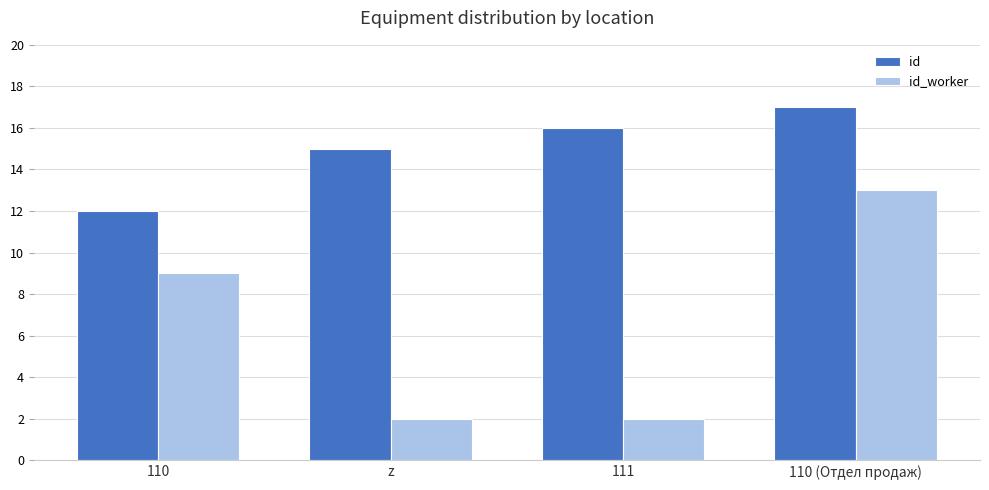

Where is id_worker nearest to the value 7?

110